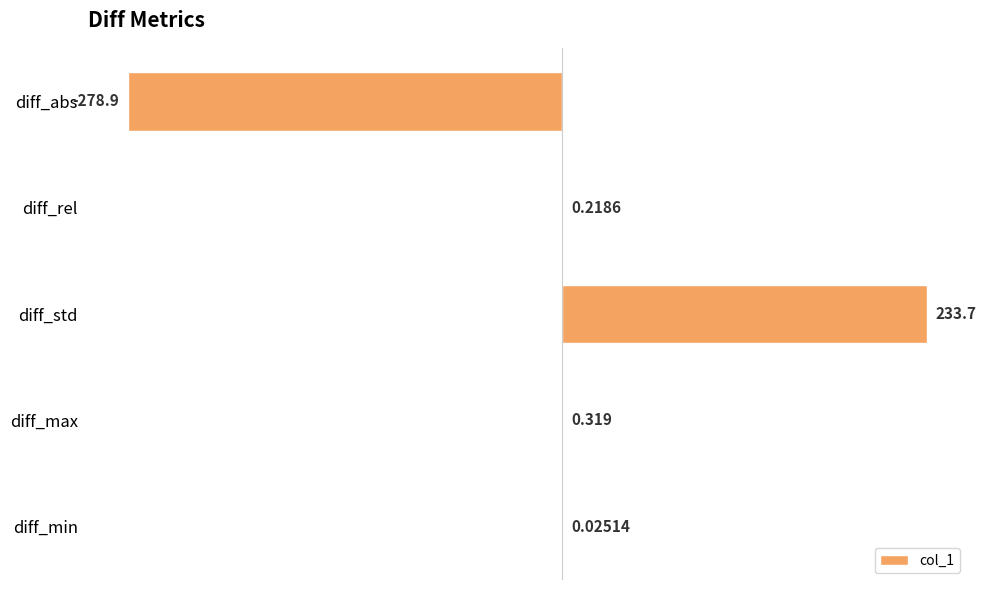

At which label is the value closest to -22?

diff_min